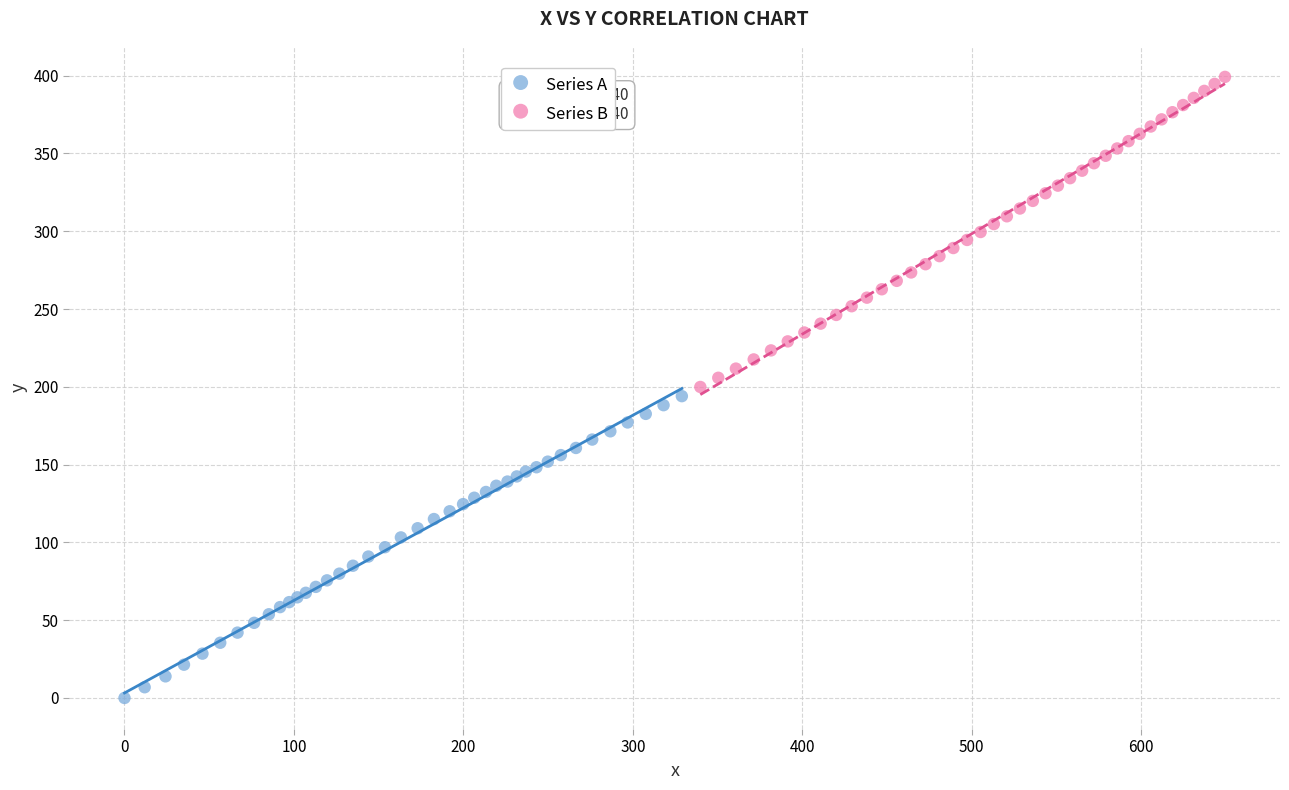

Which series contains the lowest Y value?

Series A